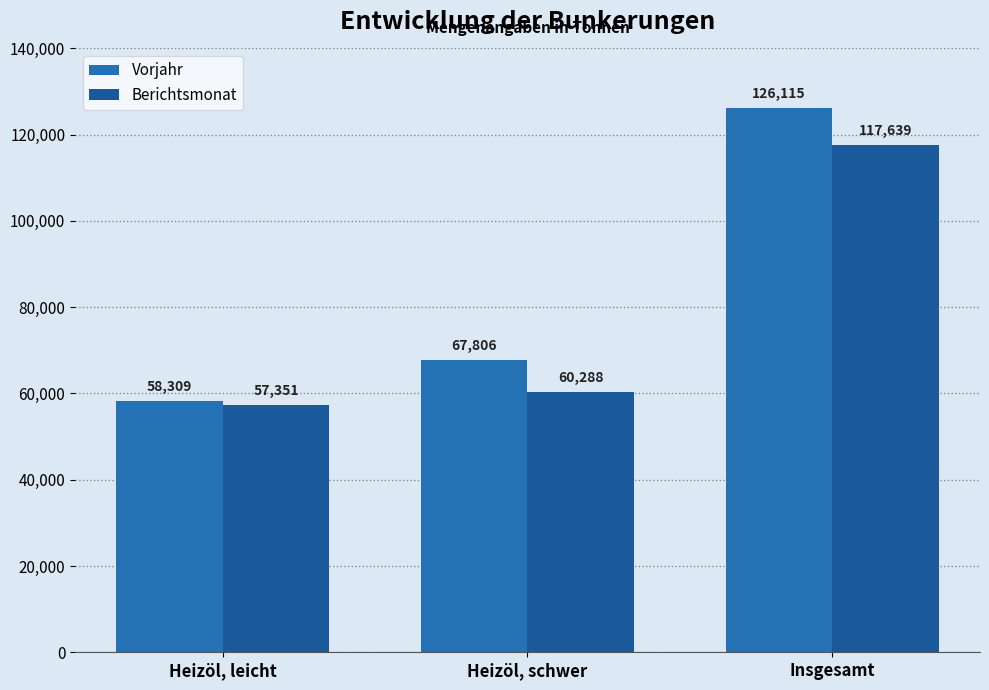

Which series changed the most between Heizöl, schwer and Insgesamt?

Vorjahr